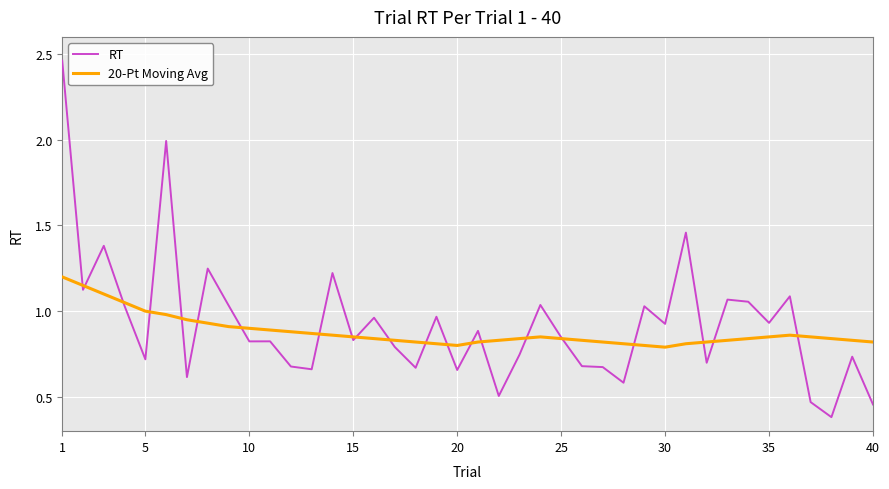

Rank the series by their maximum value, from lowest to highest.

20-Pt Moving Avg, RT